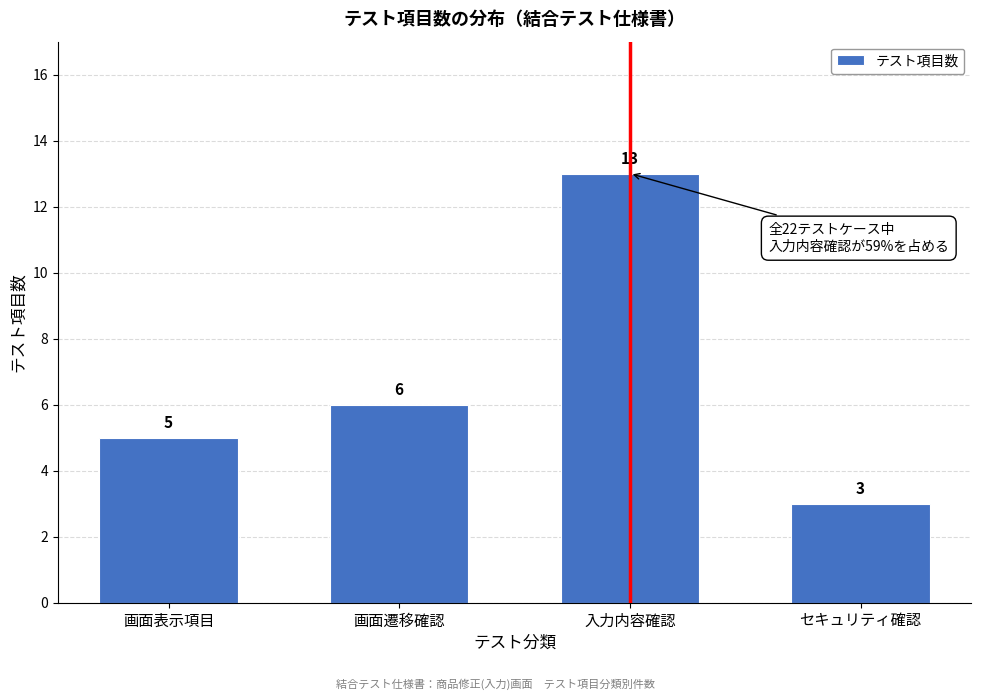

Reading left to right, extract all data points from this chart.

5	6	13	3